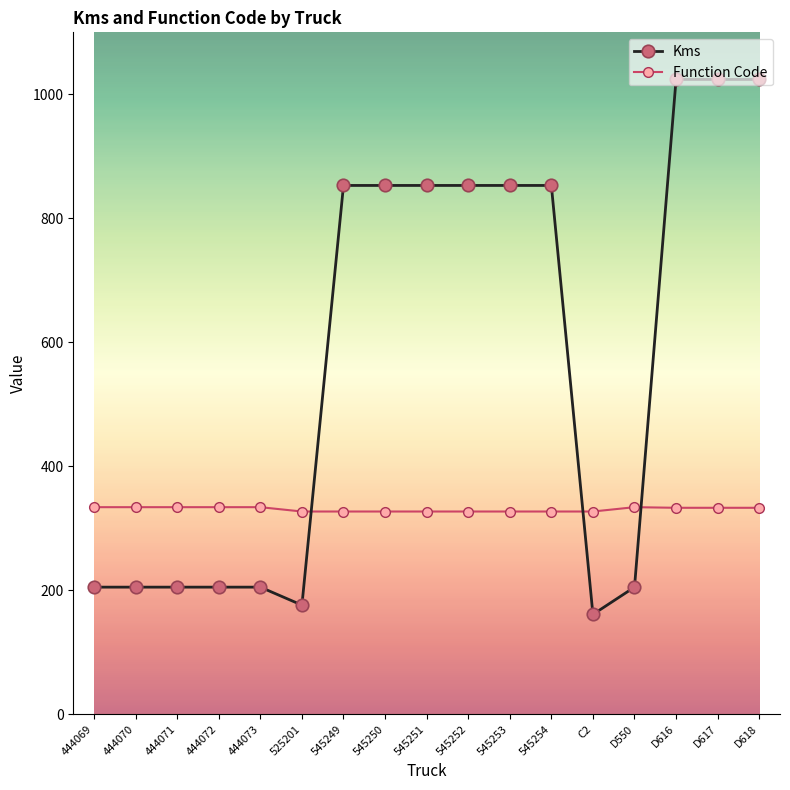

Count the Function Code values in the range 327 to 334.

17